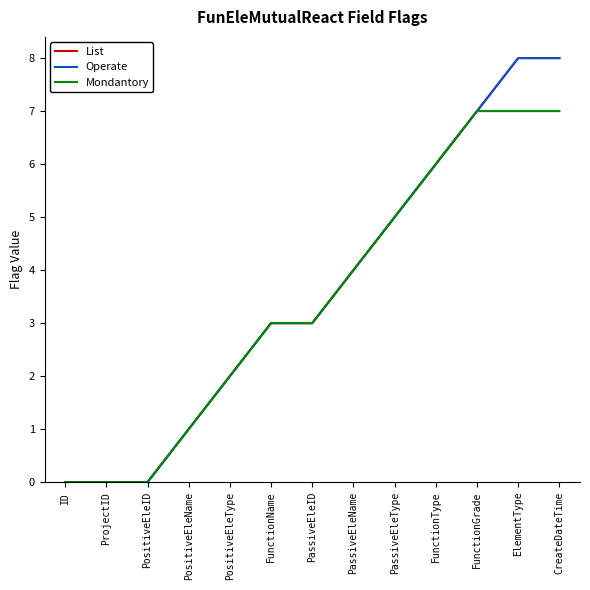

Does the chart display data point markers on the line(s)?

No